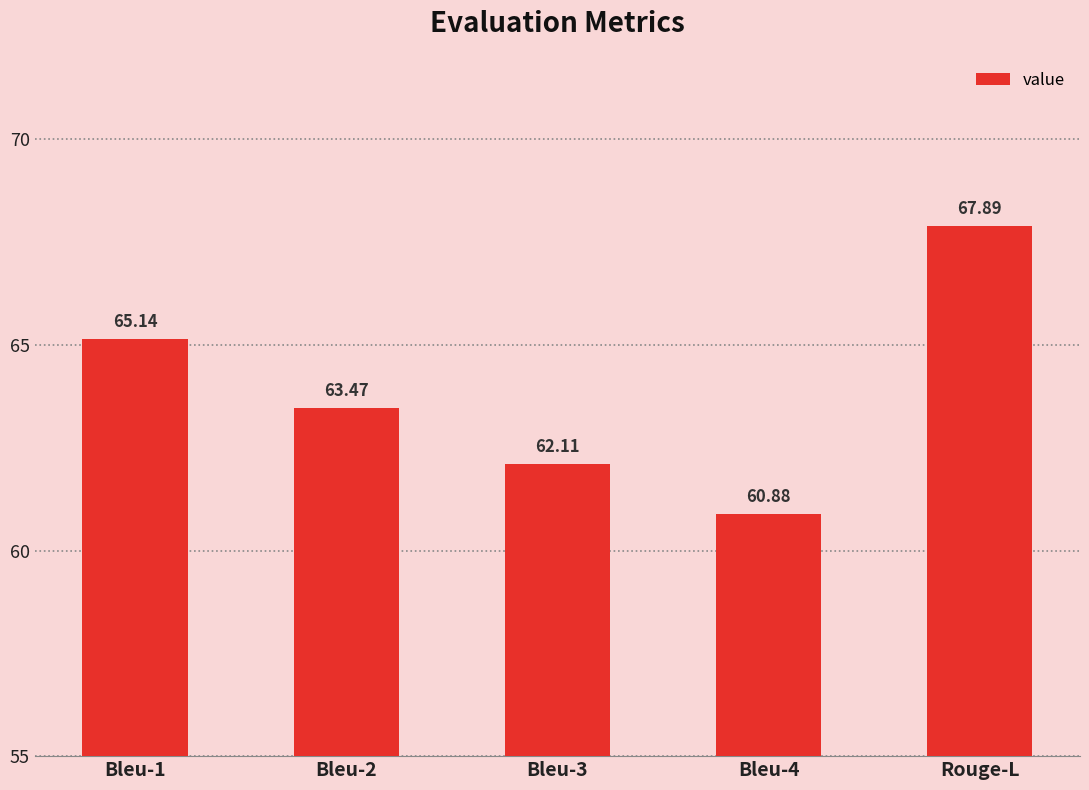

Which has a higher value, Bleu-2 or Bleu-1?

Bleu-1